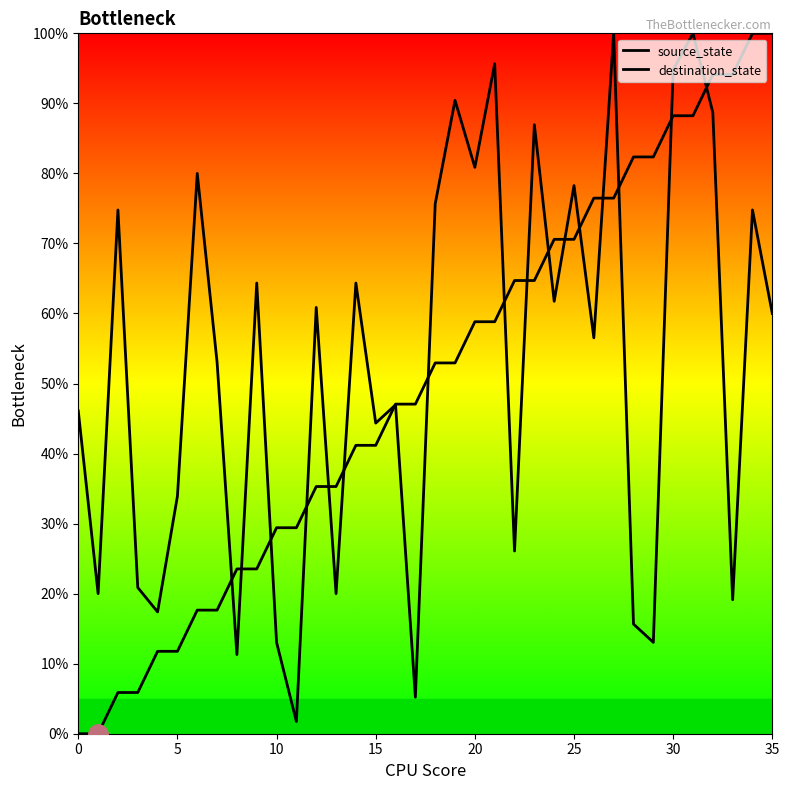

Which series has the largest total across all categories?

destination_state